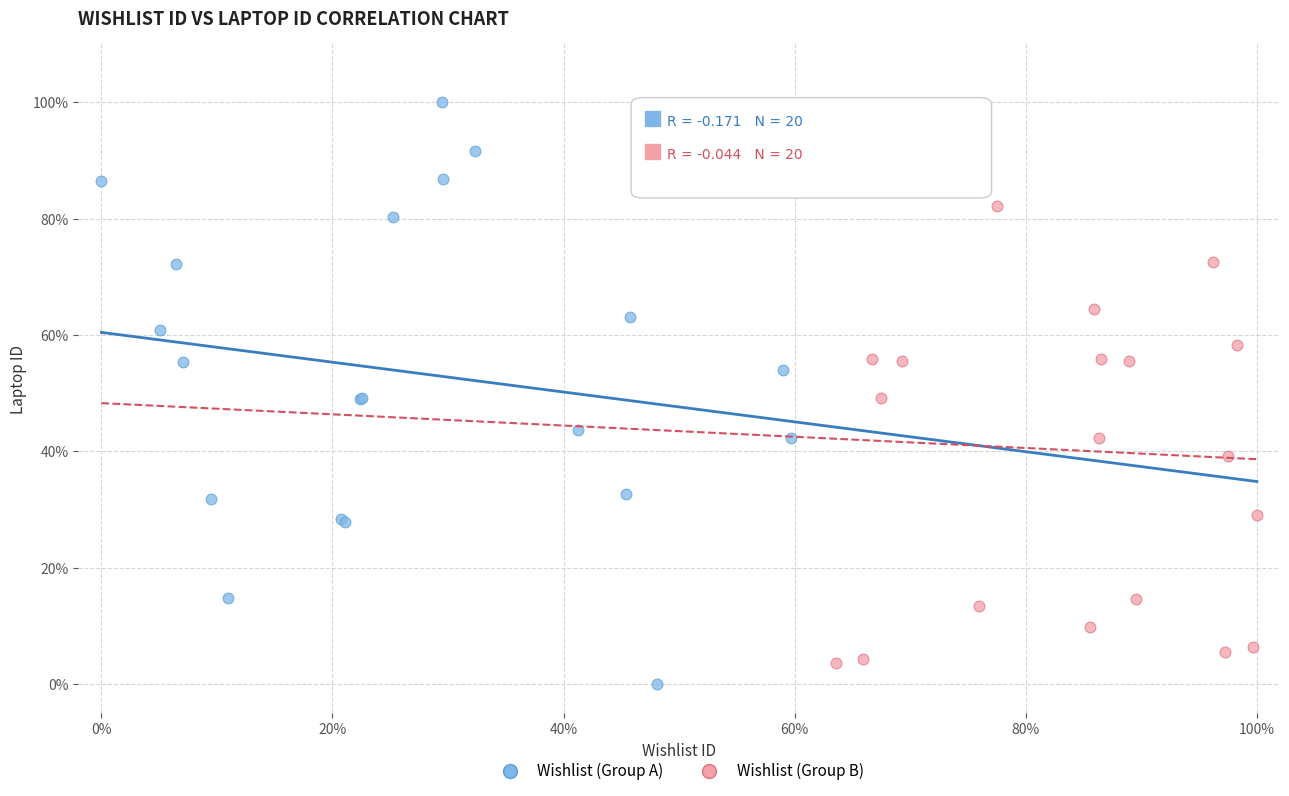

What are all the series names shown in the legend?

Wishlist (Group A), Wishlist (Group B)